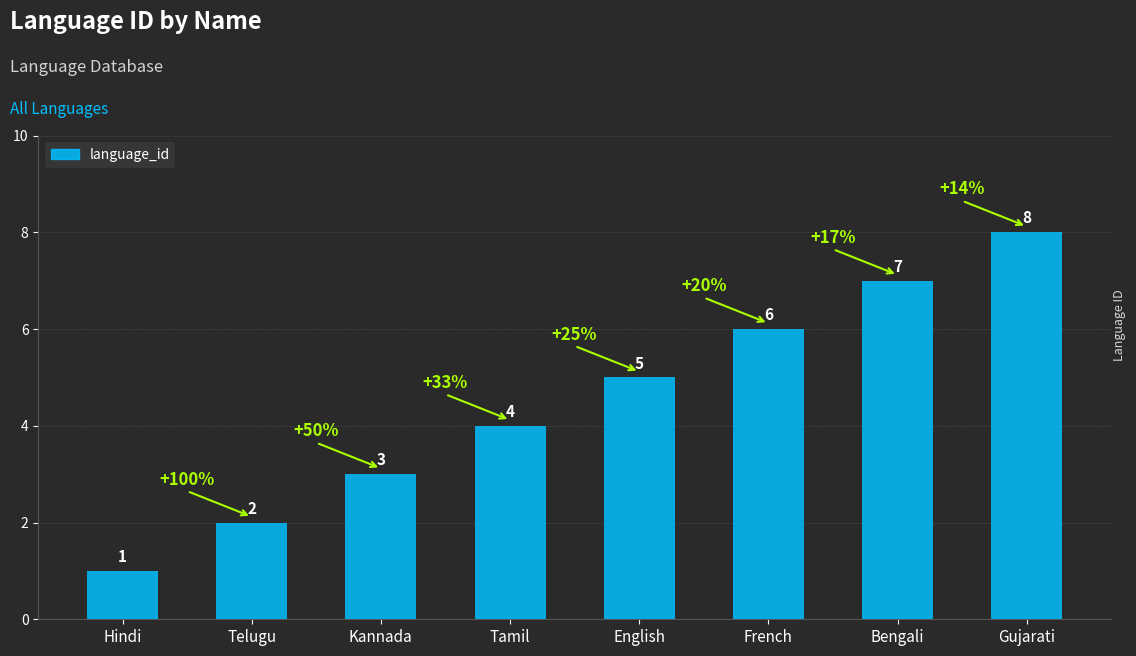

What is the ratio of the value at English to the value at Gujarati?

0.6